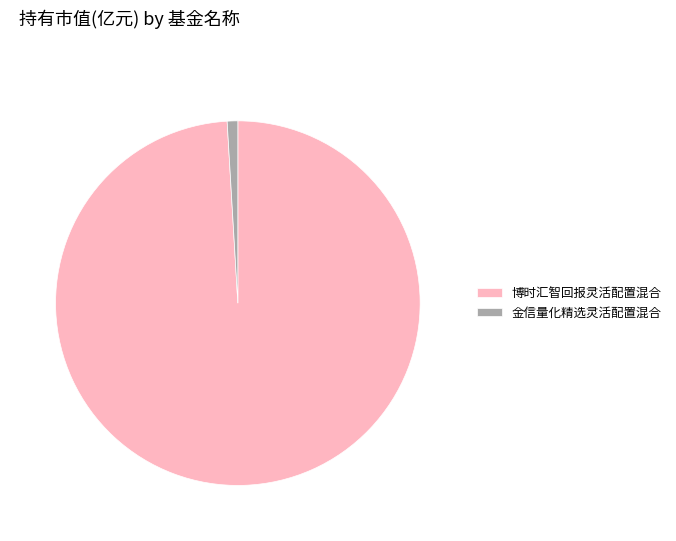

Which slice represents more than half of the pie?

博时汇智回报灵活配置混合